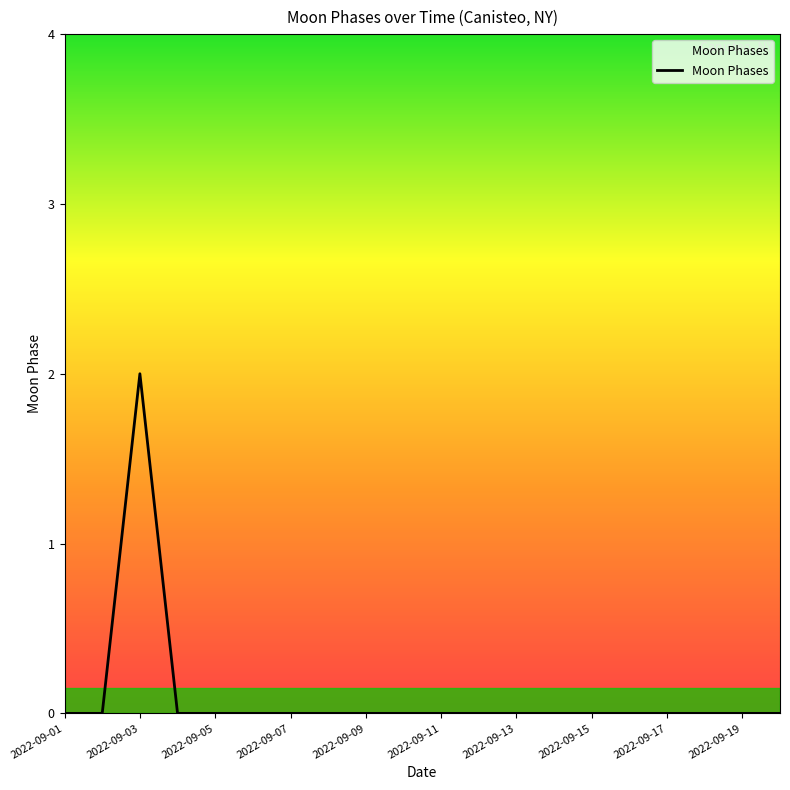

How many lines are shown in the chart?

1